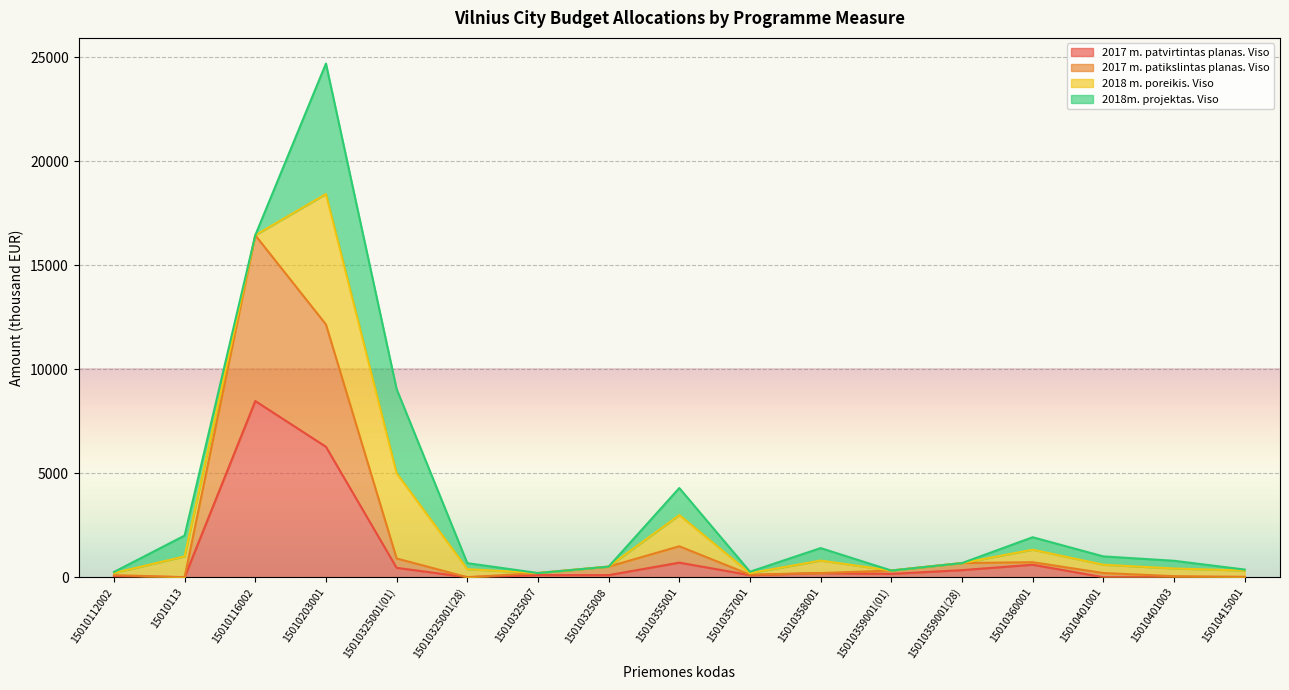

True or false: 2017 m. patikslintas planas. Viso and 2017 m. patvirtintas planas. Viso cross at least once.

False